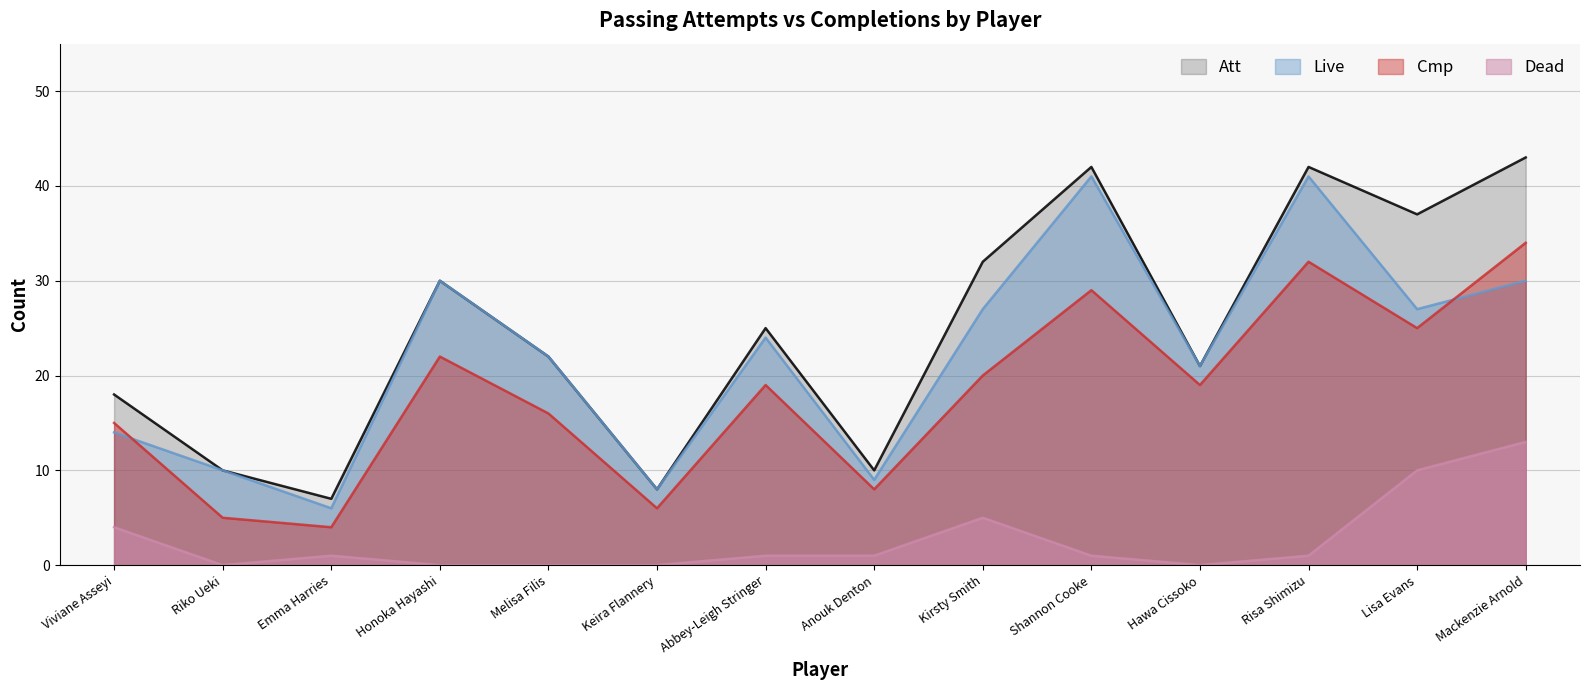

True or false: Cmp and Dead intersect in this chart.

False